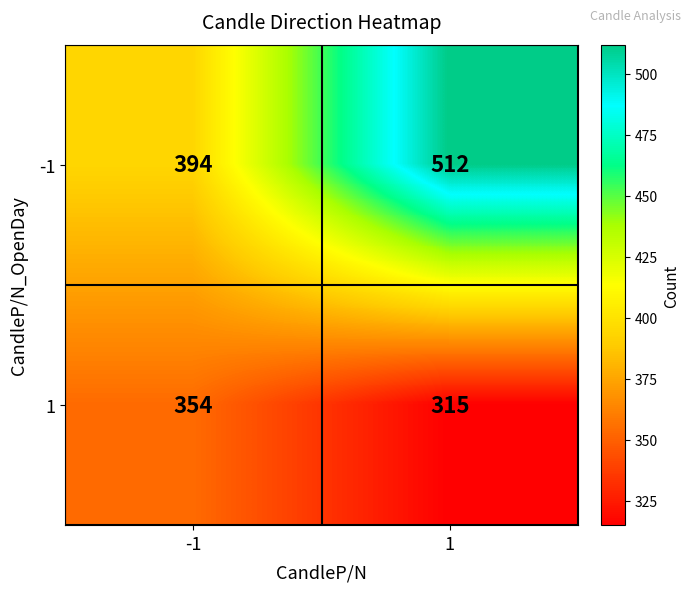

Reading left to right, what are all the values shown in this chart?

-1: -1=394	1=512
1: -1=354	1=315